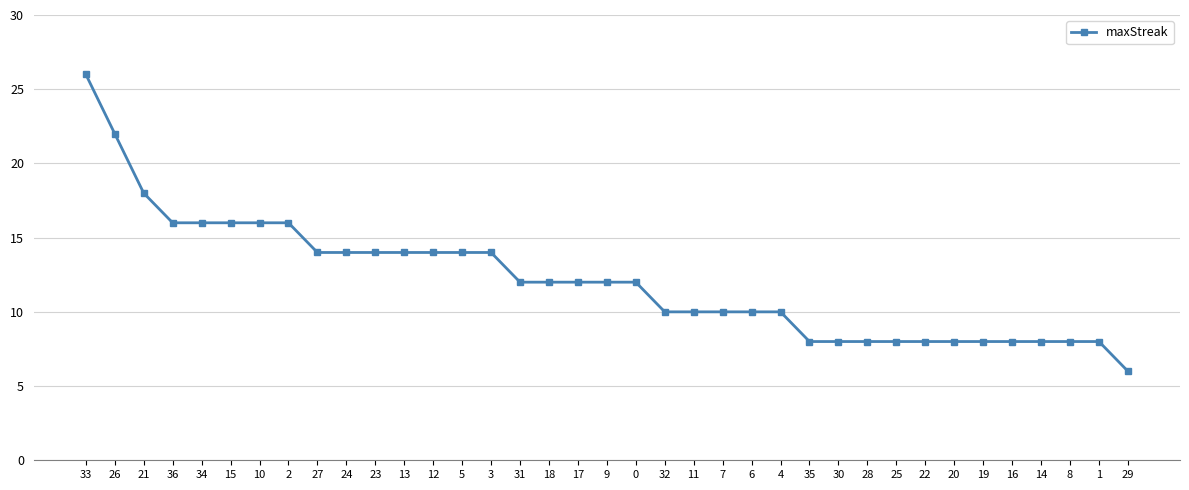

Reading left to right, list all the values displayed in this chart.

33=26	26=22	21=18	36=16	34=16	15=16	10=16	2=16	27=14	24=14	23=14	13=14	12=14	5=14	3=14	31=12	18=12	17=12	9=12	0=12	32=10	11=10	7=10	6=10	4=10	35=8	30=8	28=8	25=8	22=8	20=8	19=8	16=8	14=8	8=8	1=8	29=6